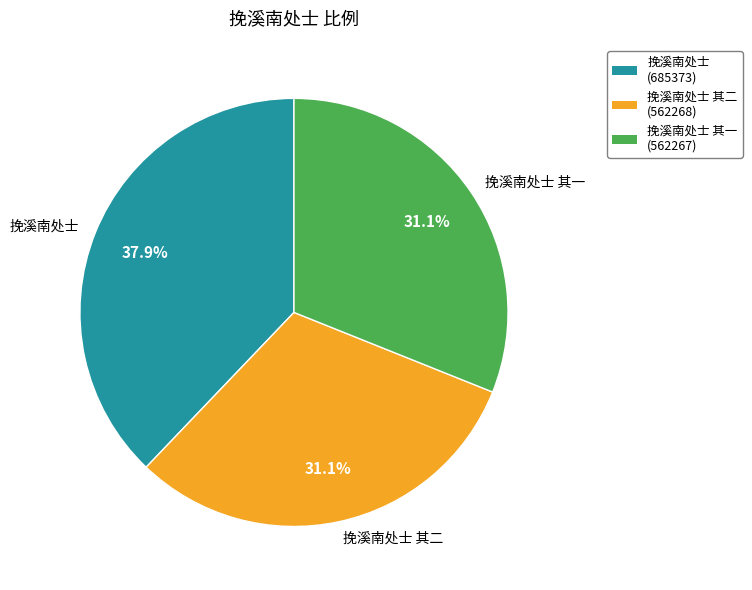

What percentage is the 挽溪南处士 其二 slice, to the nearest percent?

31%